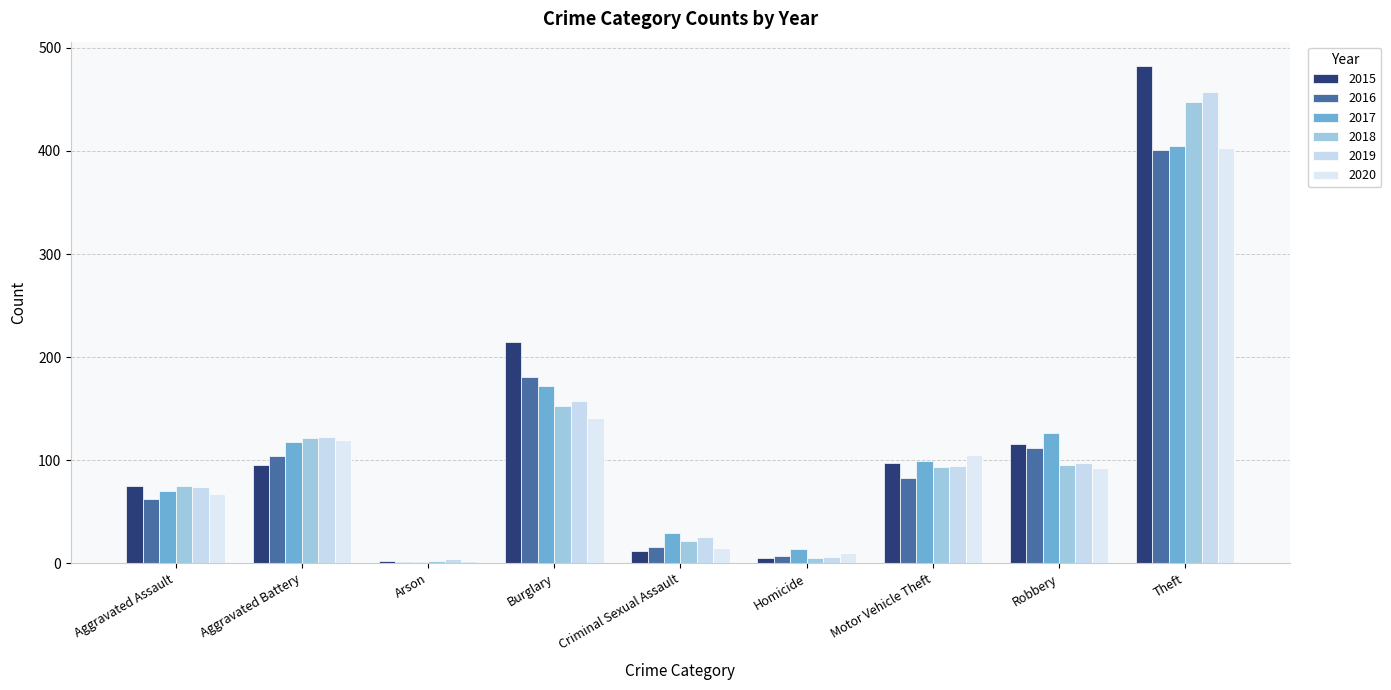

What is the minimum value shown in the chart?

1